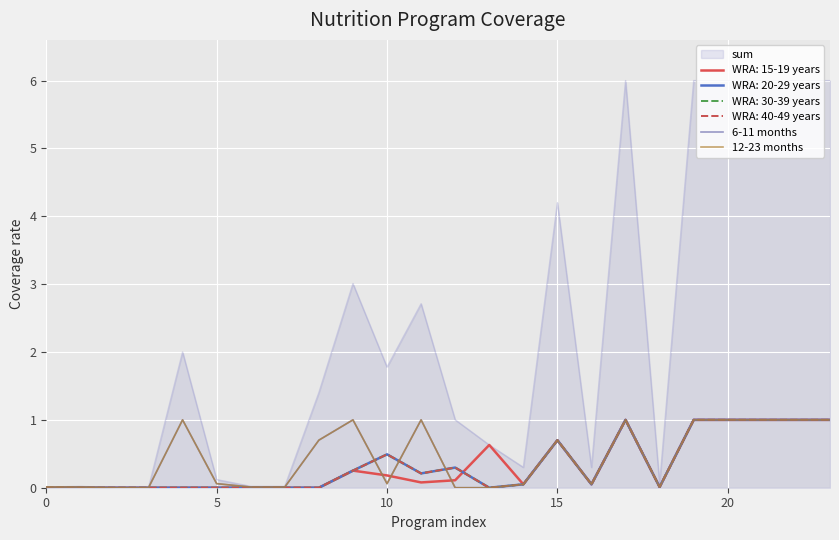

How many lines are shown in the chart?

7